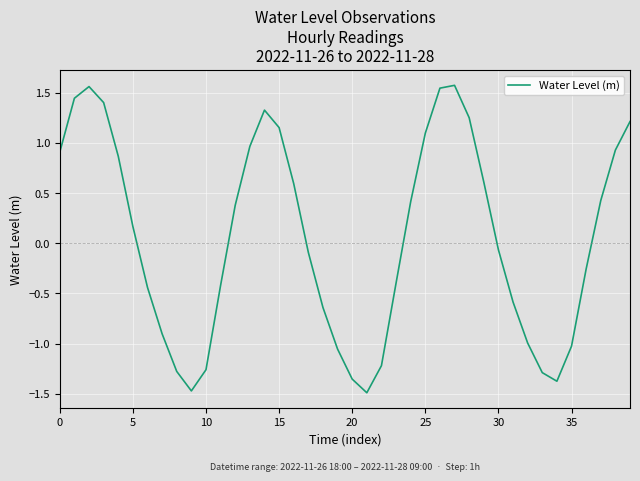

What is the difference between the maximum and minimum values?

3.1